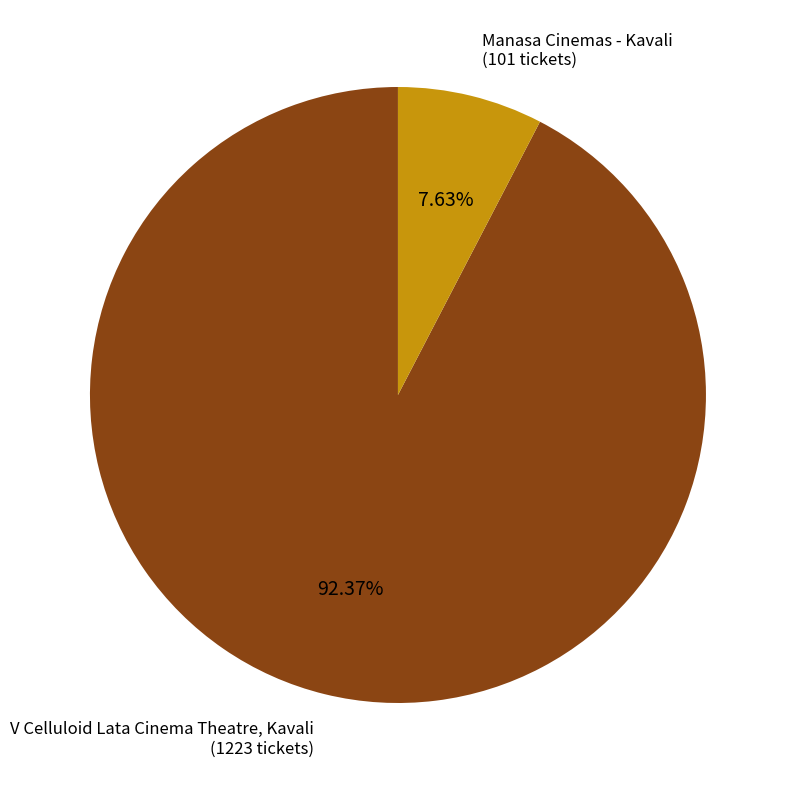

To the nearest percent, what is the difference between the largest and smallest slice percentages?

85%